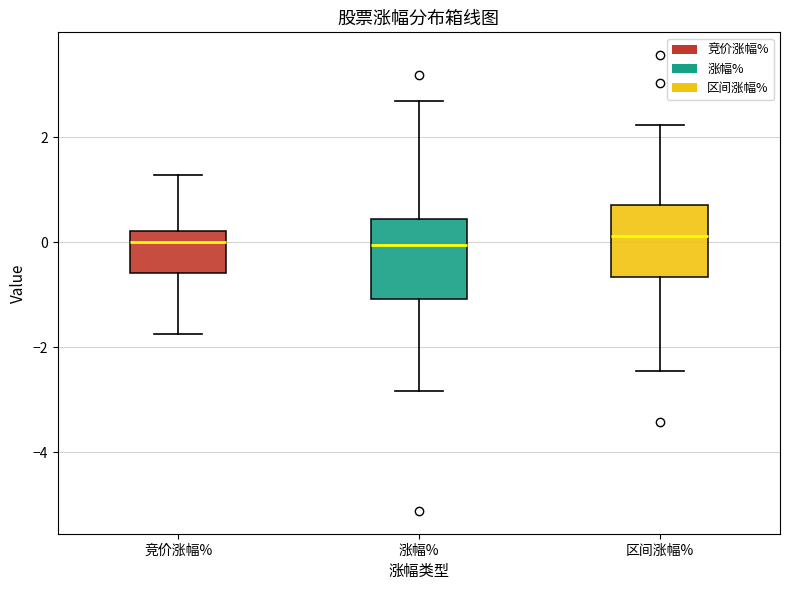

Reading left to right, transcribe this box plot: for each box, give where its median line is, the range the box spans, and where its two whiskers end, as read against the y-axis. The values are not printed on the chart, so give them approximately, as read against the axis.

竞价涨幅%: median 0.0, box -0.6 to 0.2, whiskers -1.8 to 1.2
涨幅%: median 0.0, box -1.0 to 0.4, whiskers -2.8 to 2.6
区间涨幅%: median 0.2, box -0.6 to 0.8, whiskers -2.4 to 2.2